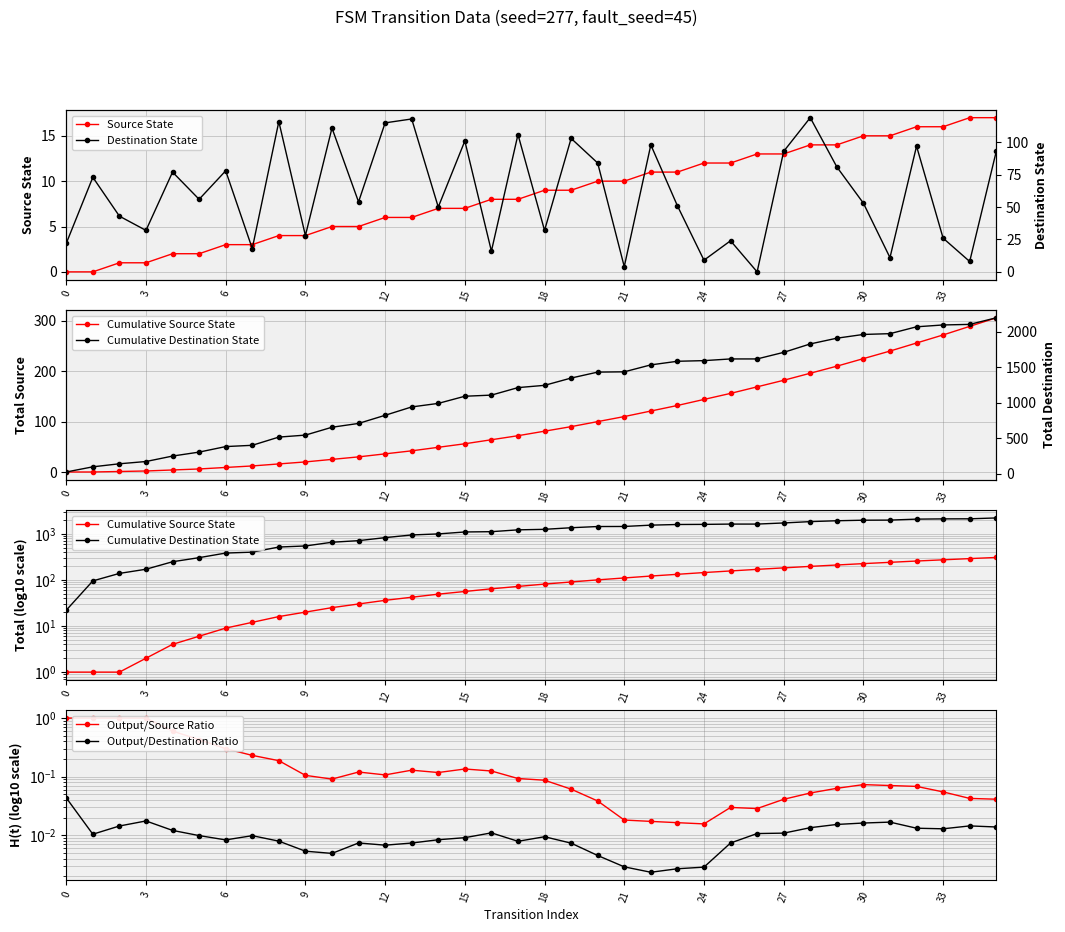

How many lines are shown in the chart?

6